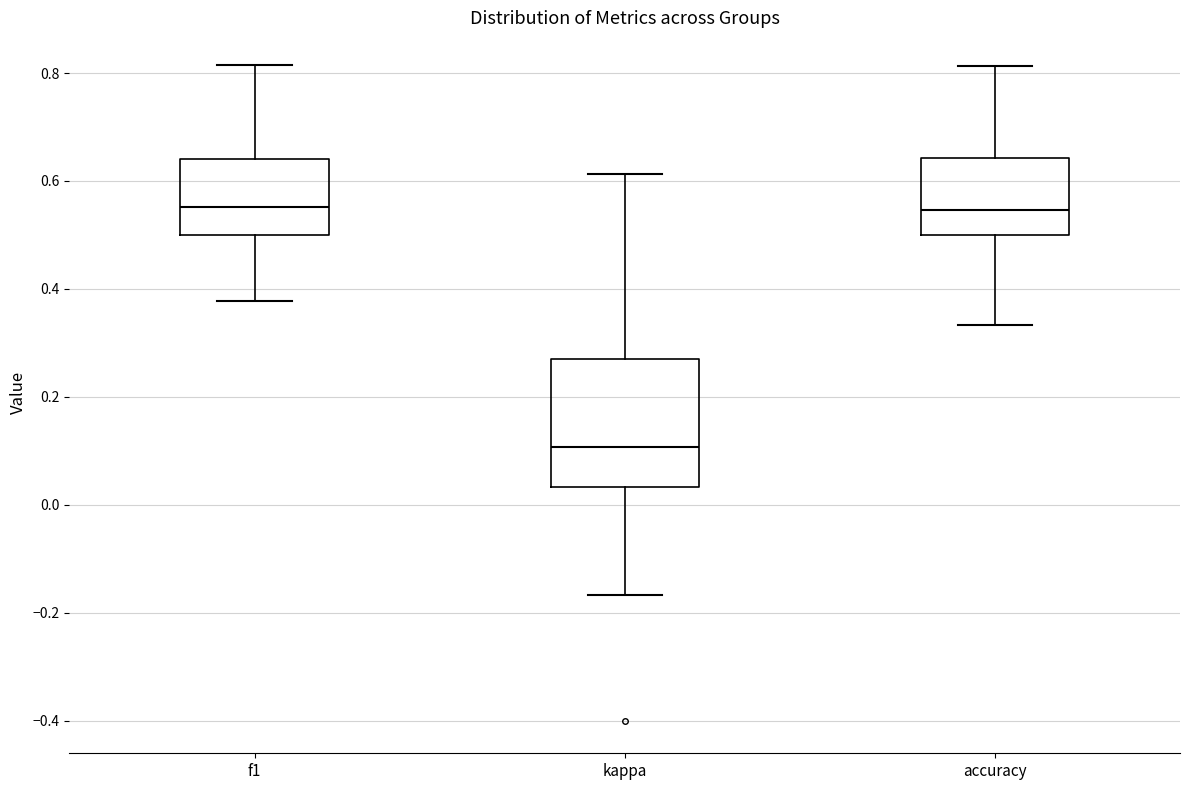

Comparing the boxes themselves (not the whiskers), which one is the tallest?

kappa